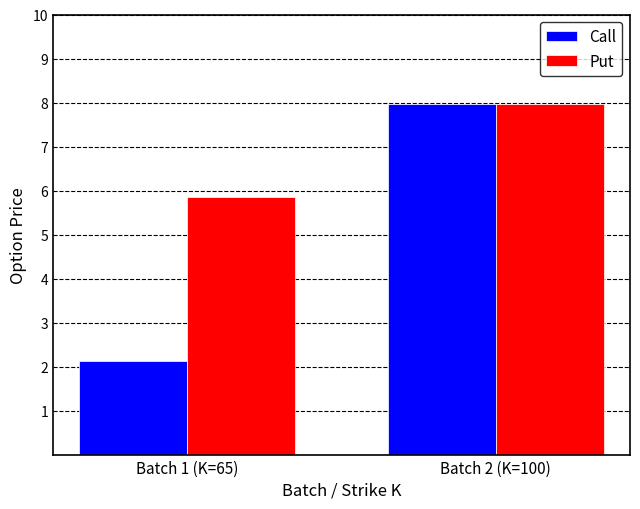

What are all the series names shown in the legend?

Call, Put